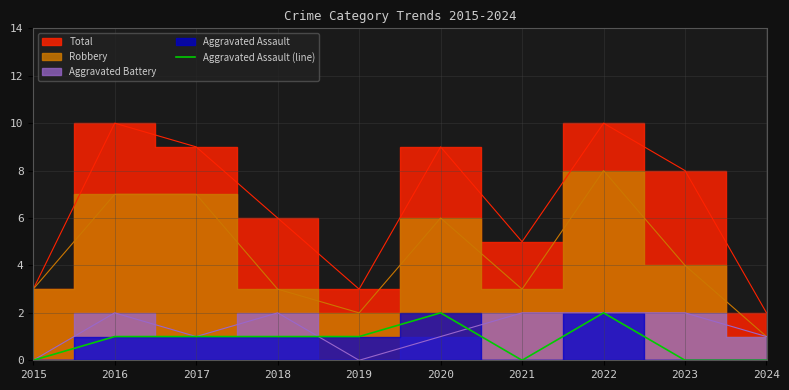

Is it true that Aggravated Assault (line) equals 0 at 2016?

False